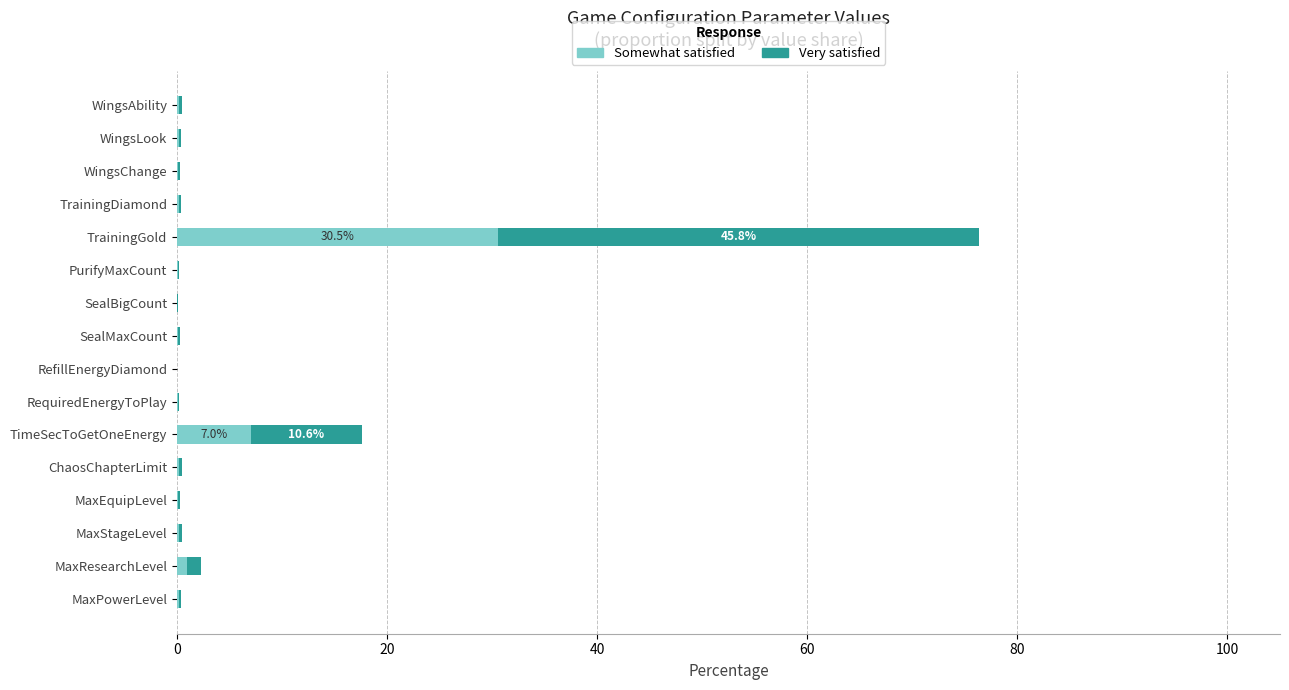

What is the highest value of the Somewhat satisfied series?

30.5